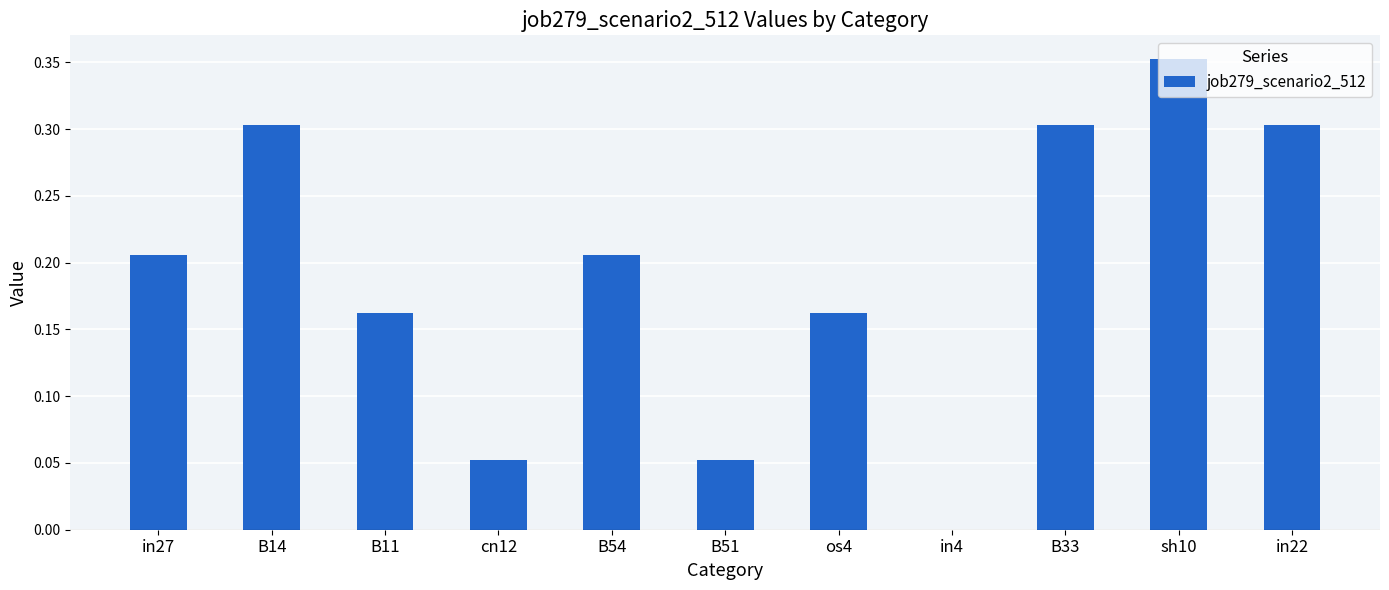

True or false: the data shows 0.3 at in22.

True